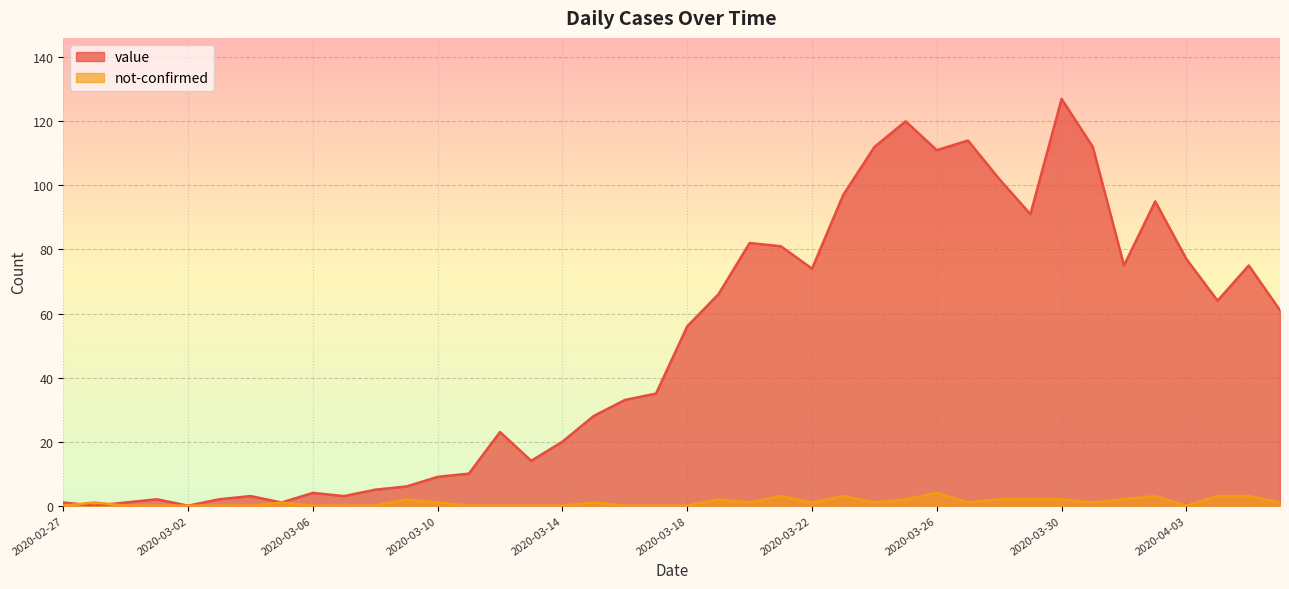

True or false: not-confirmed has more than 0 points higher than both neighbors.

True